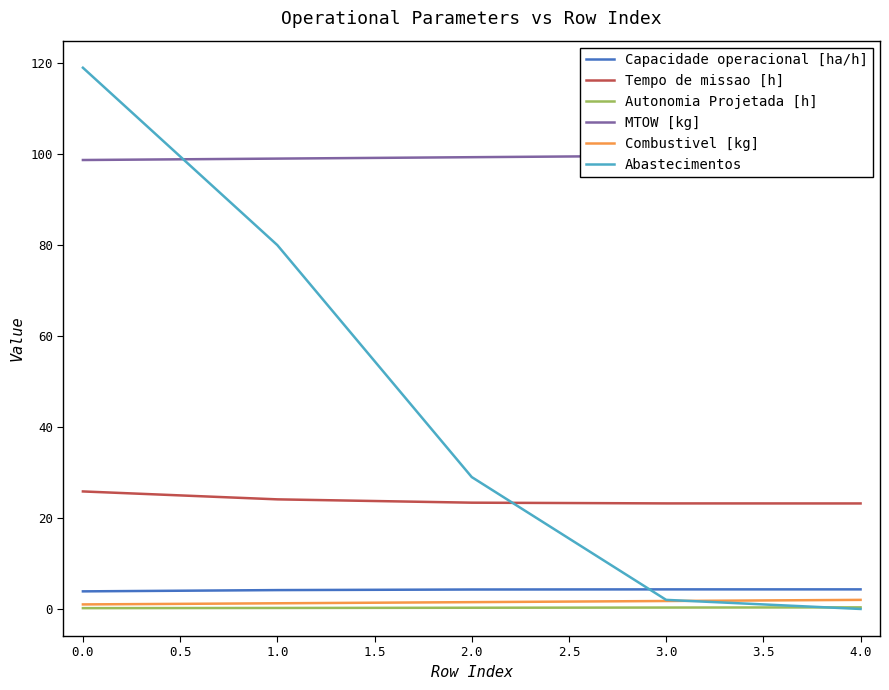

What is the sum of the Autonomia Projetada [h] values at 0.0 and 3.0?

0.5